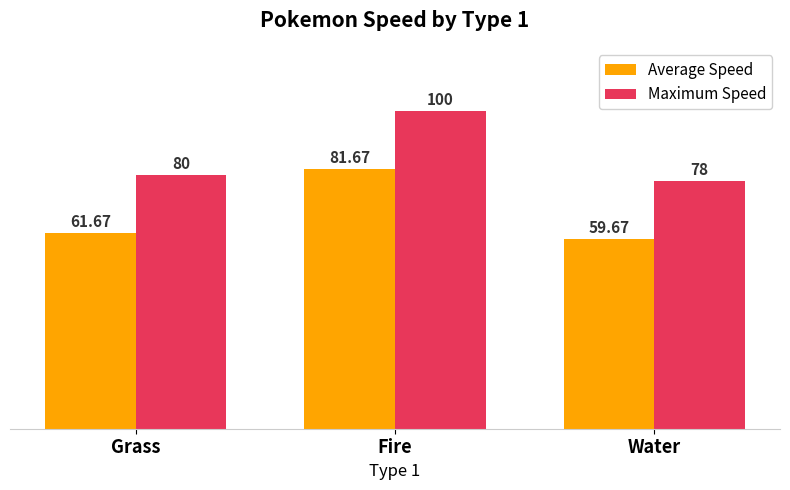

What is the approximate value of Average Speed at Fire?

81.7